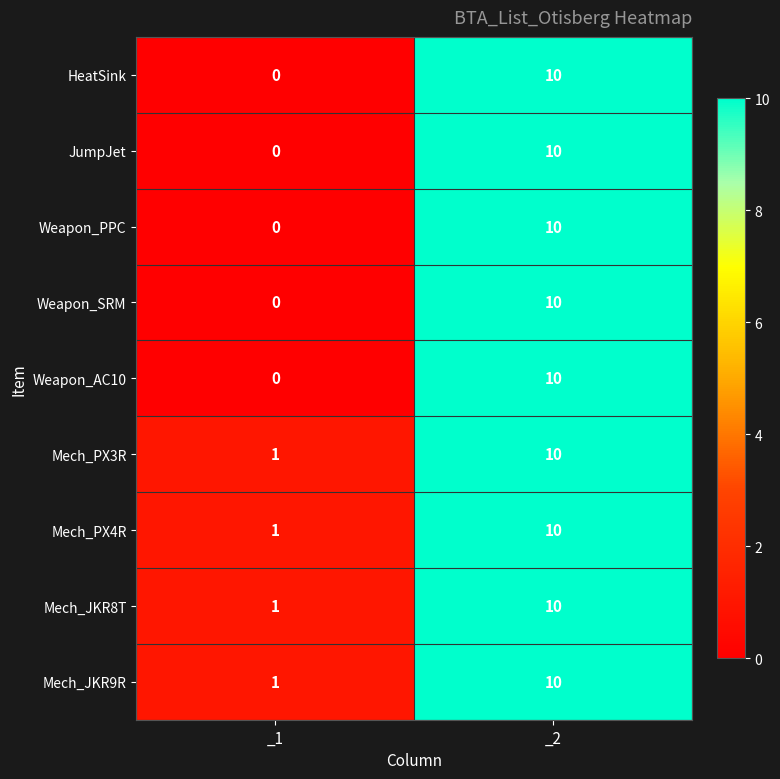

What is the sum of the Mech_PX3R values at _1 and _2?

11